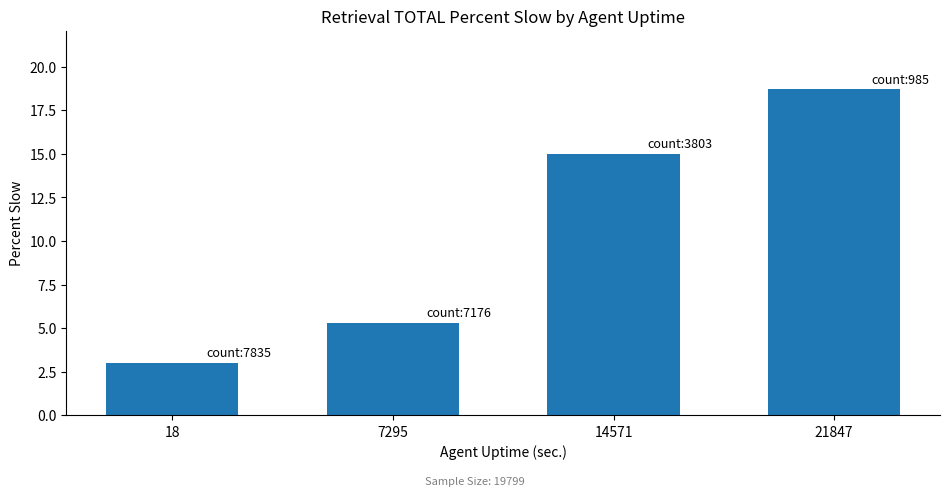

Rank the categories by value from highest to lowest.

21847, 14571, 7295, 18